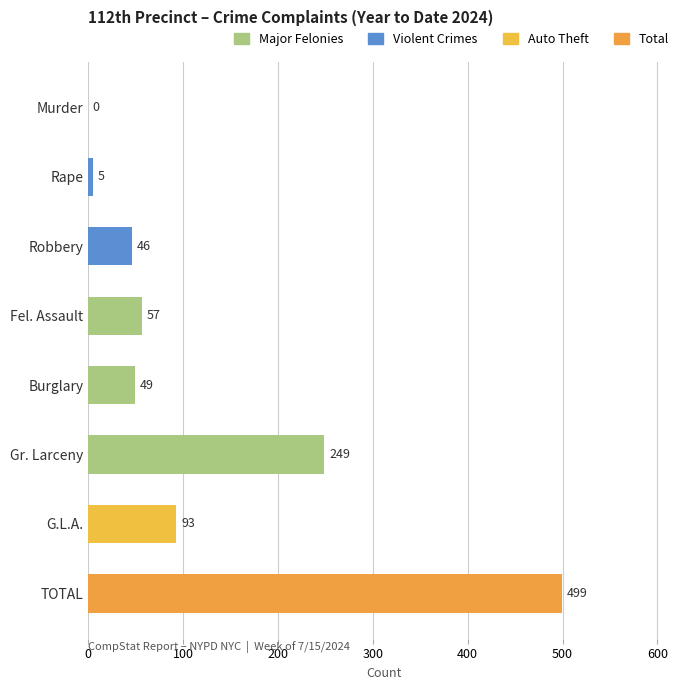

What is the greatest value displayed?

499